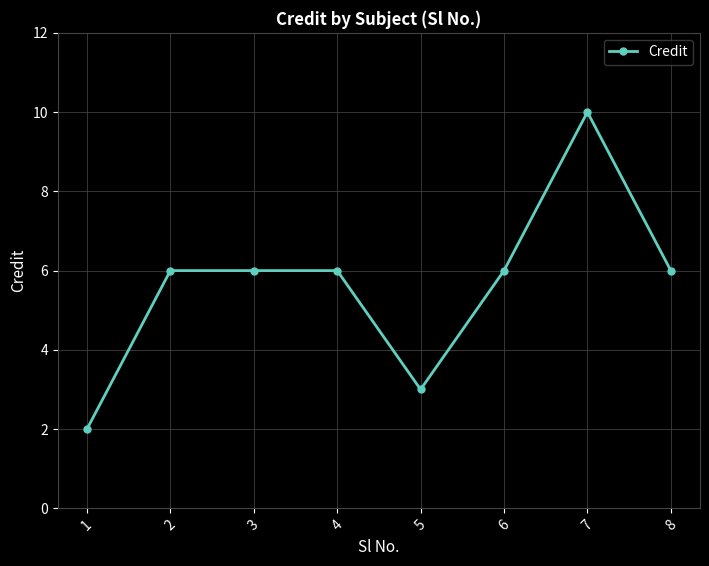

What is the maximum value shown in the chart?

10